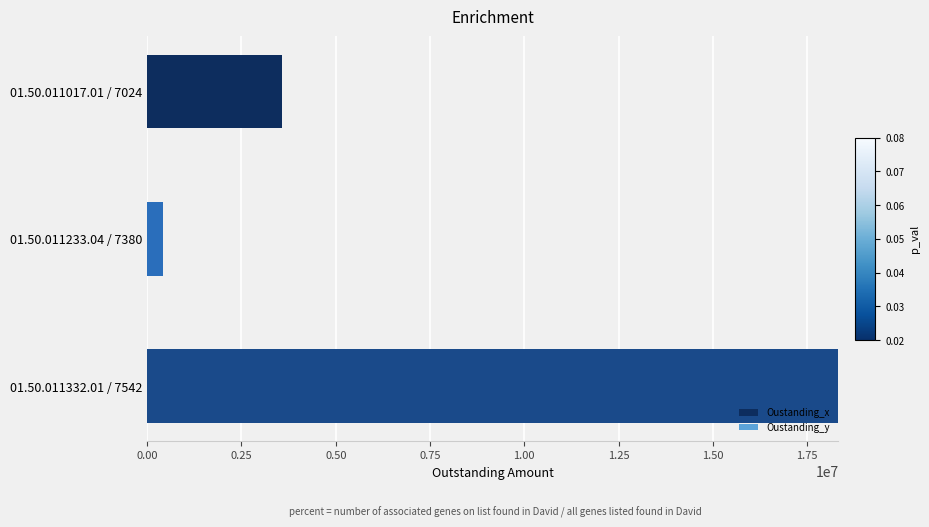

Is it true that the value at 01.50.011332.01 / 7542 is 18331500?

True